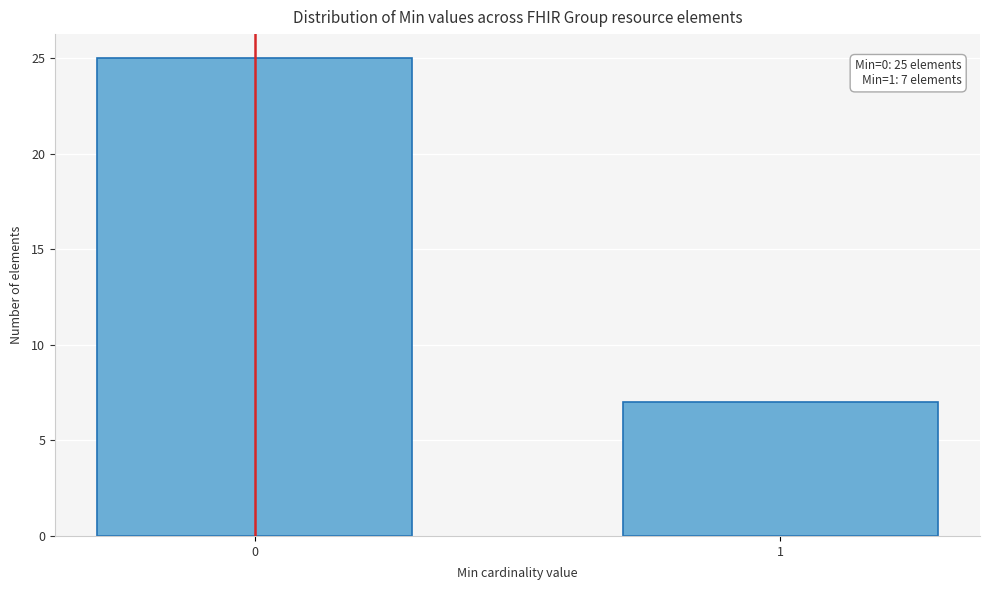

Reading left to right, what are all the values shown in this chart?

25	7